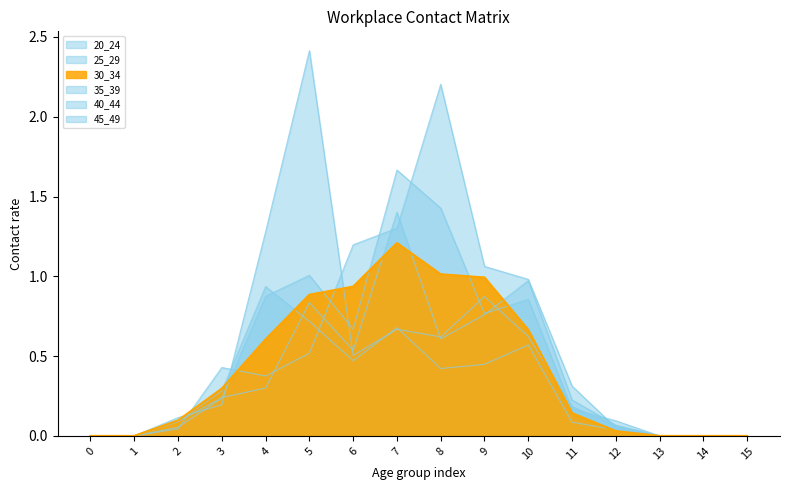

Where do 25_29 and 45_49 first cross each other?

2 and 3